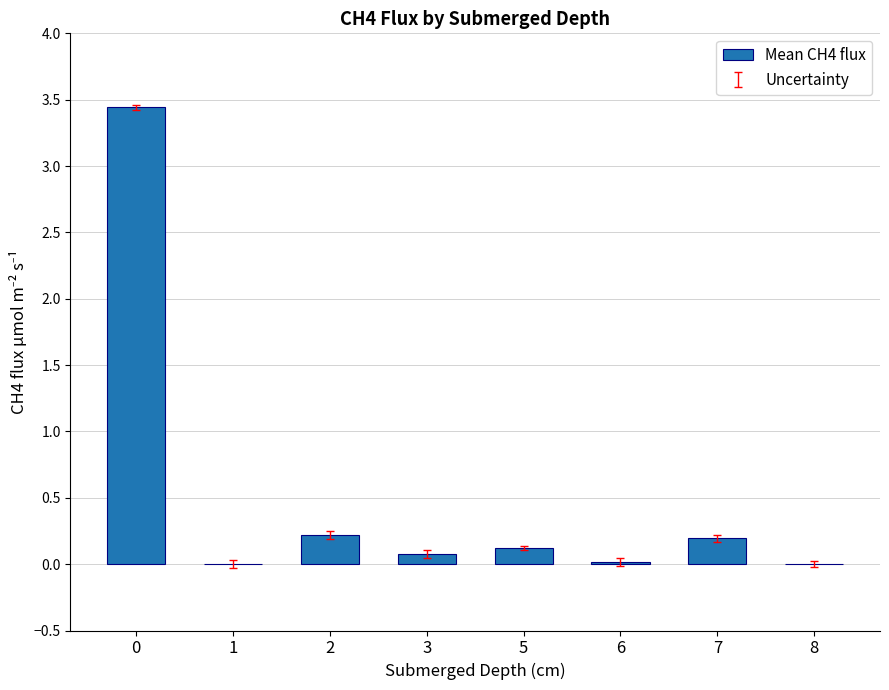

Between 2 and 3, which is larger?

2